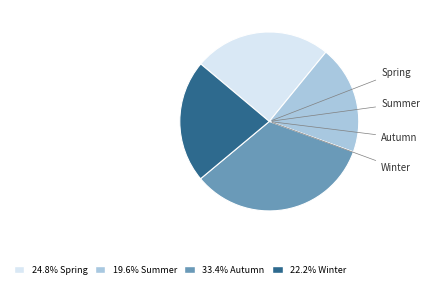

Is there a majority slice in this chart?

No